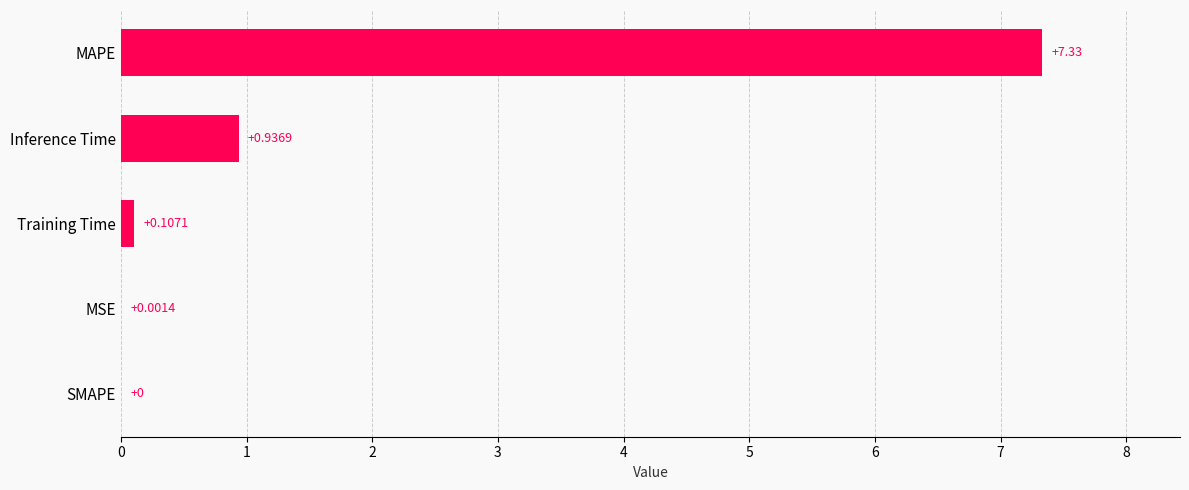

Which category has the highest value across all series?

MAPE